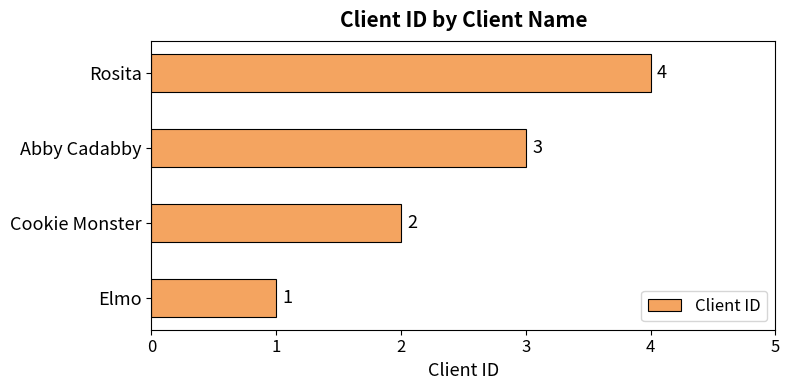

What is the smallest value displayed?

1